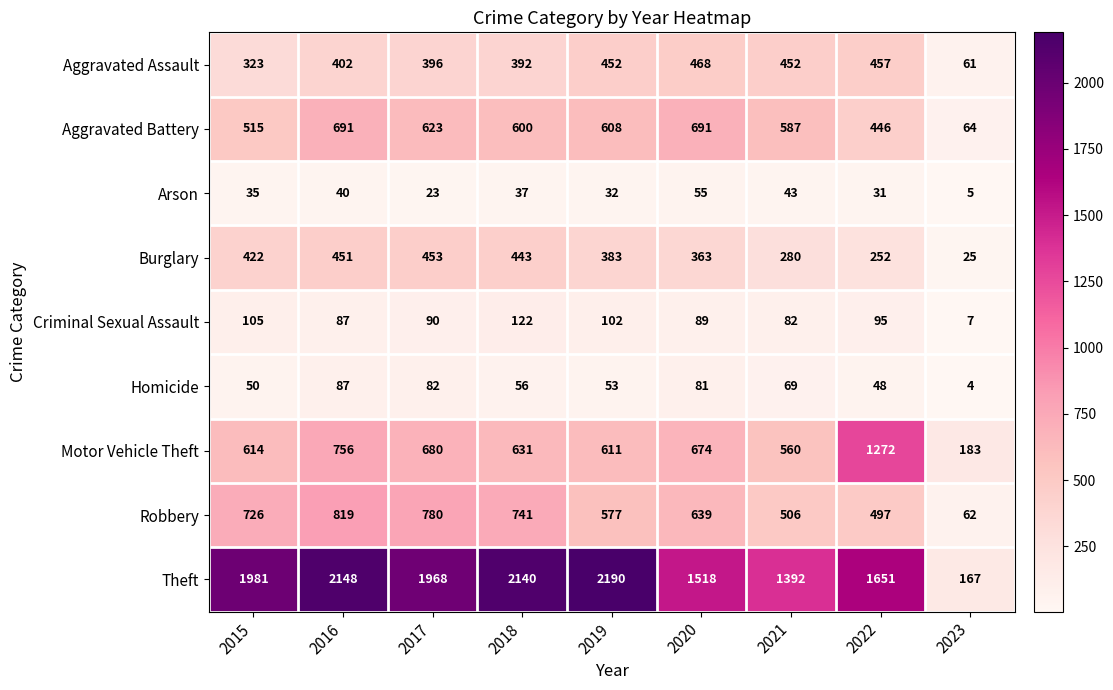

Where does the Criminal Sexual Assault series first go above 90?

2015